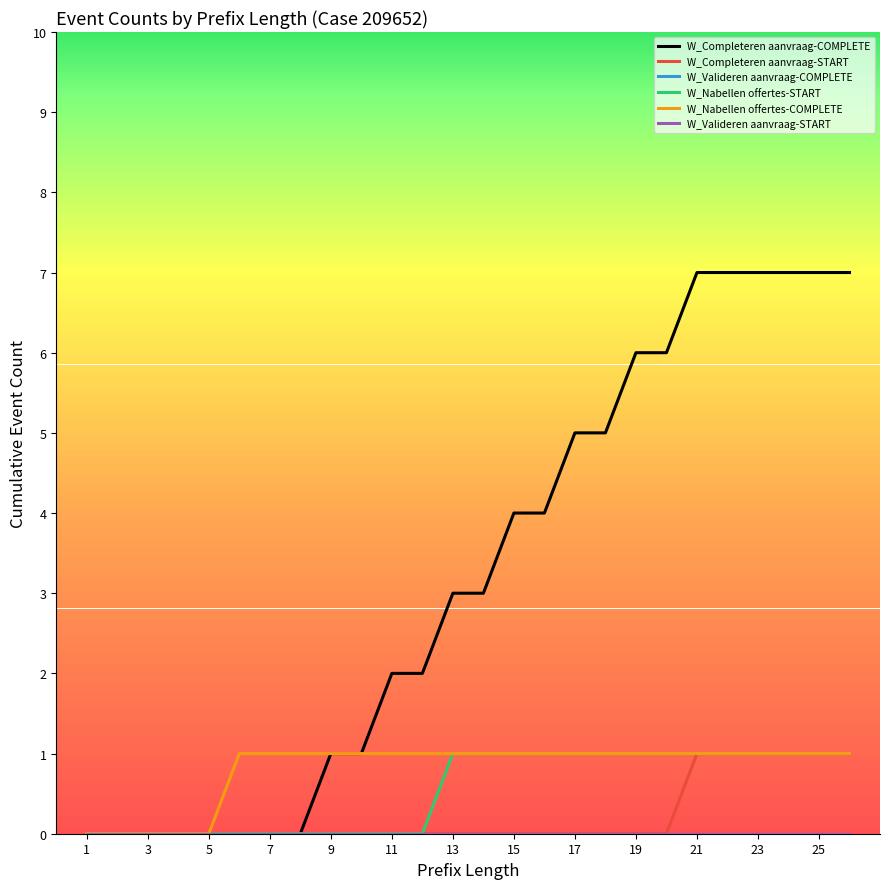

List the series in order of their peak value, lowest first.

W_Valideren aanvraag-COMPLETE, W_Valideren aanvraag-START, W_Completeren aanvraag-START, W_Nabellen offertes-START, W_Nabellen offertes-COMPLETE, W_Completeren aanvraag-COMPLETE